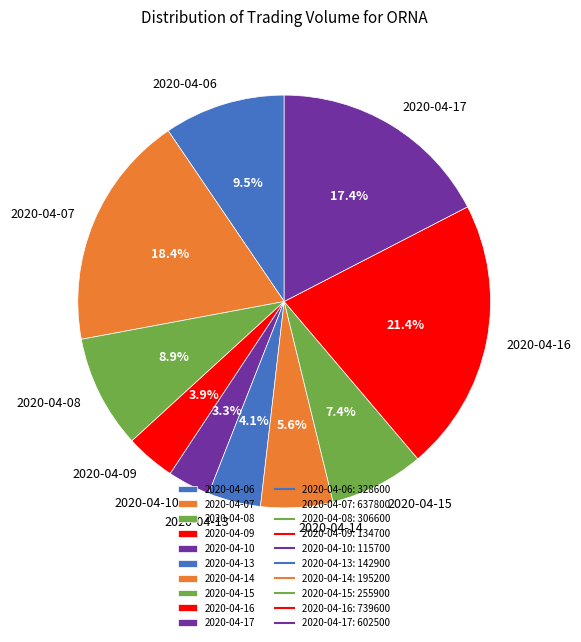

Which slice is the smallest?

2020-04-10